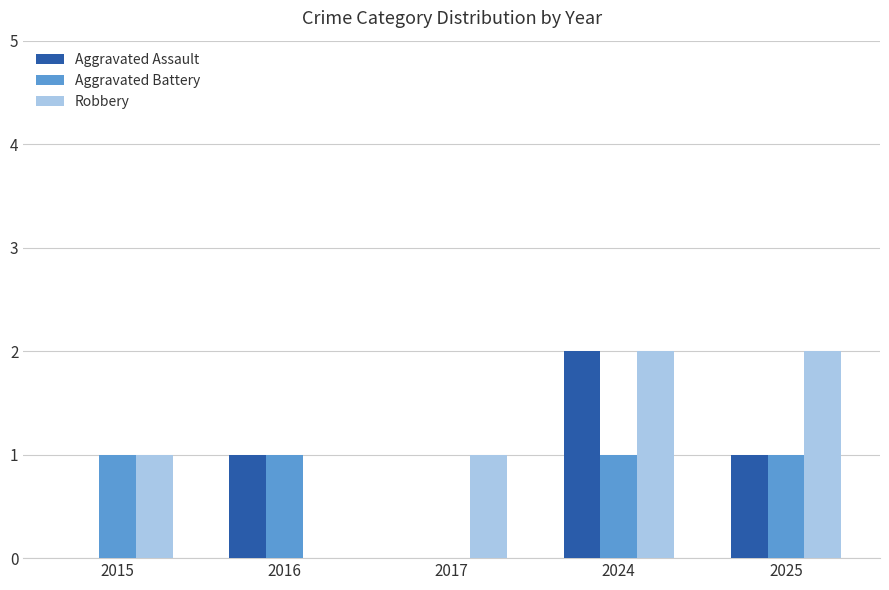

Which category has the highest value in the Aggravated Assault series?

2024